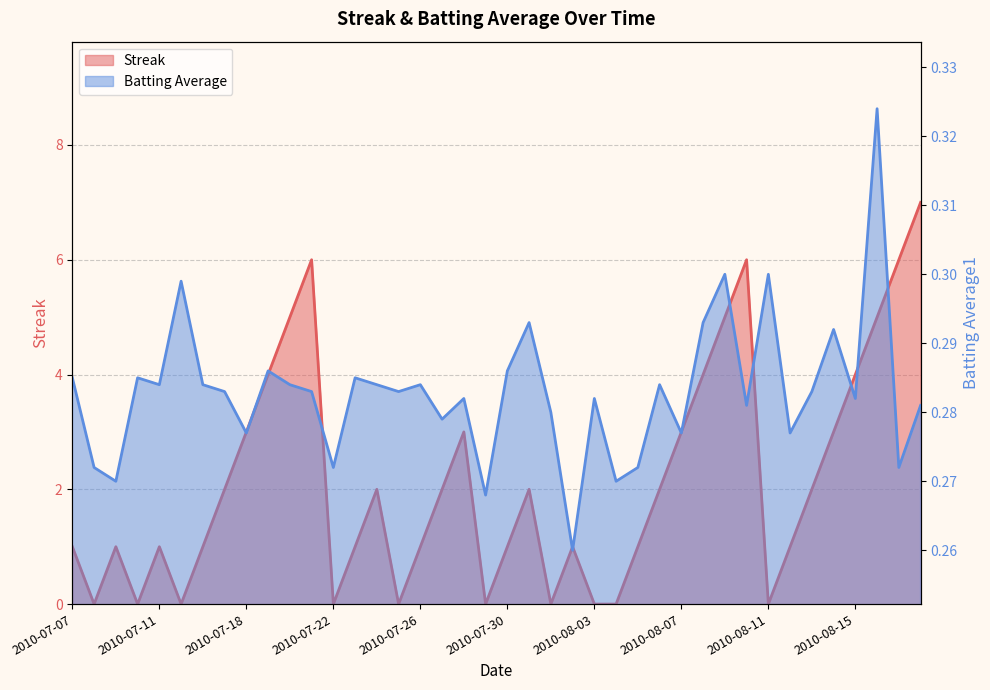

What is the label of the 12th point from the left?

2010-07-21